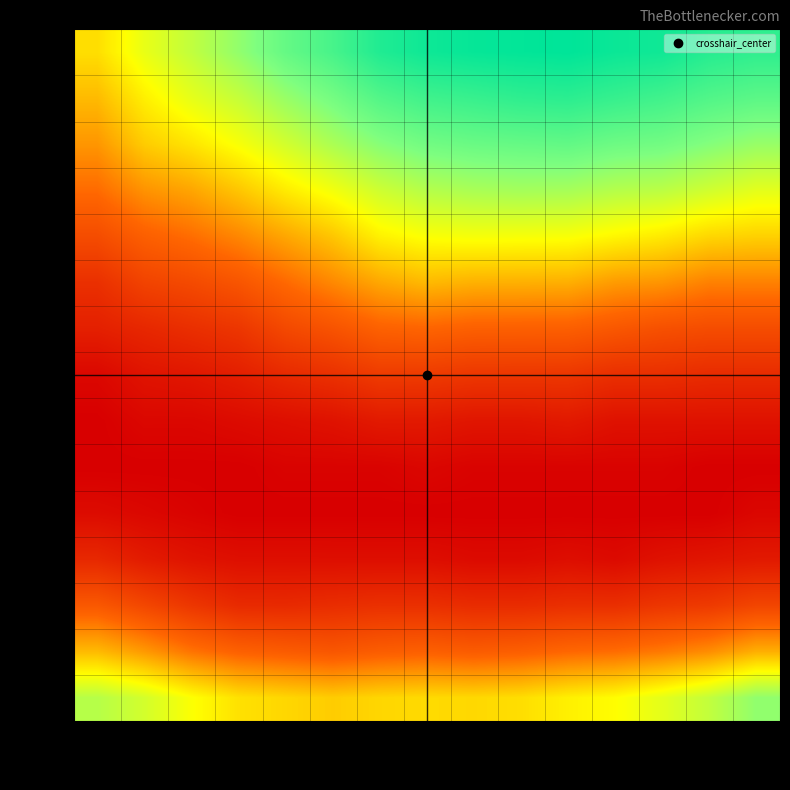

At which category is the sum across all series the highest?

col_10